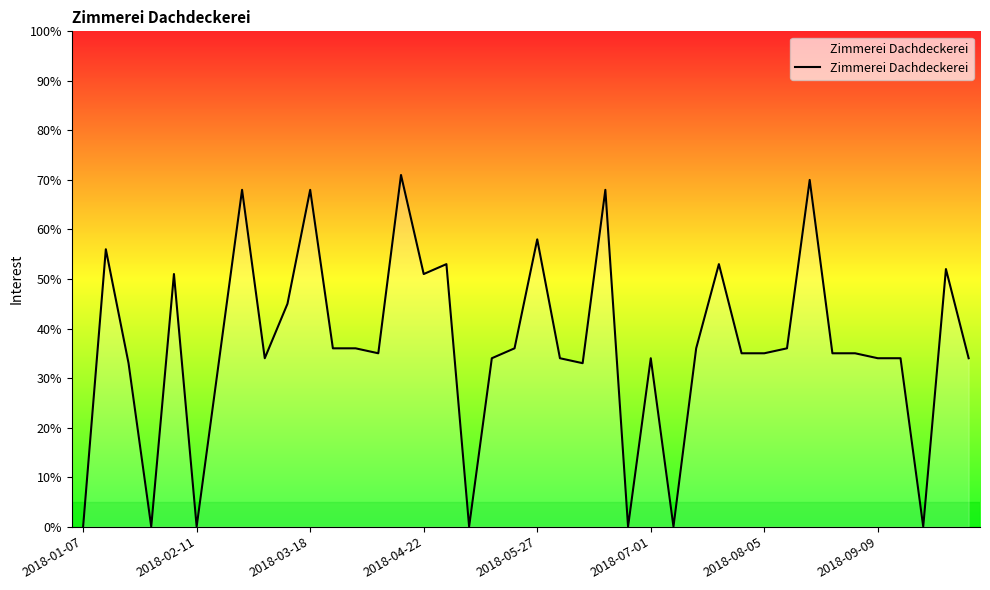

What is the greatest value displayed?

71